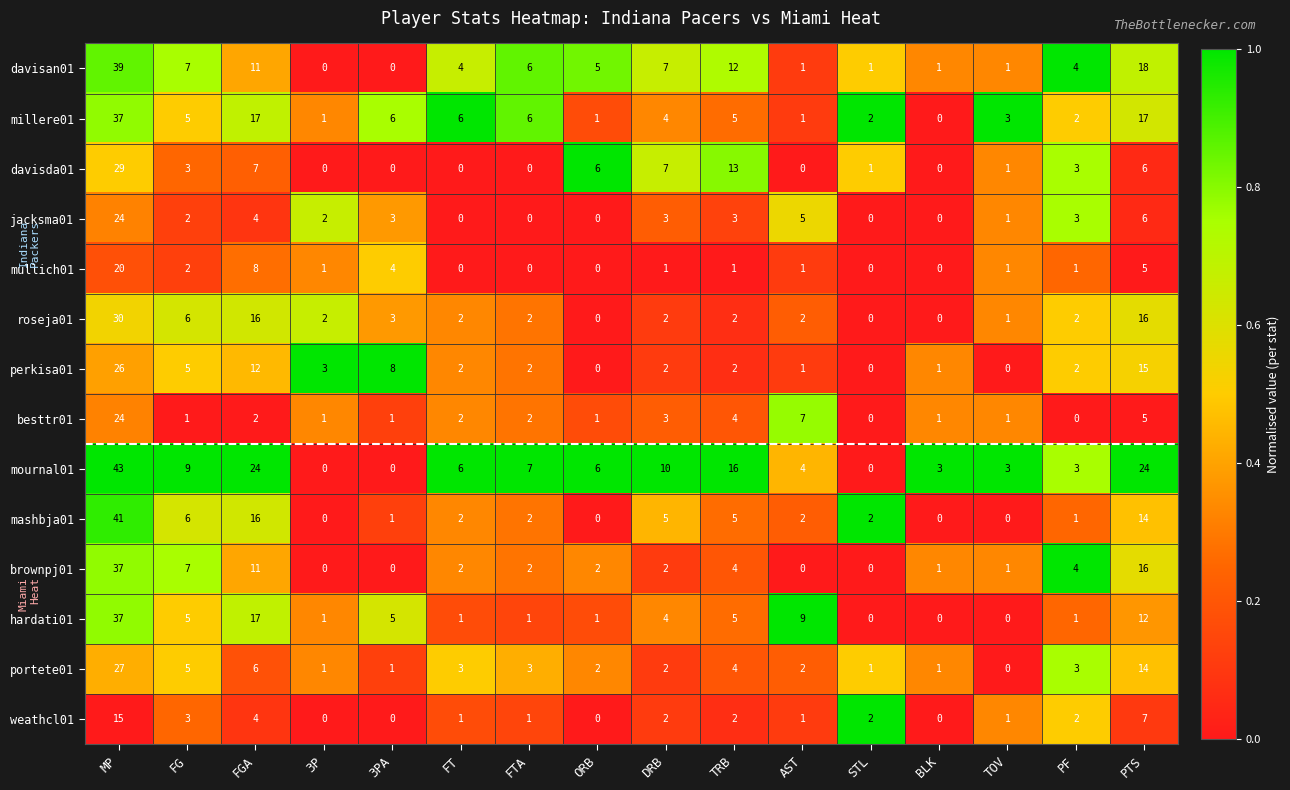

What is the sum of all mashbja01 values?

97